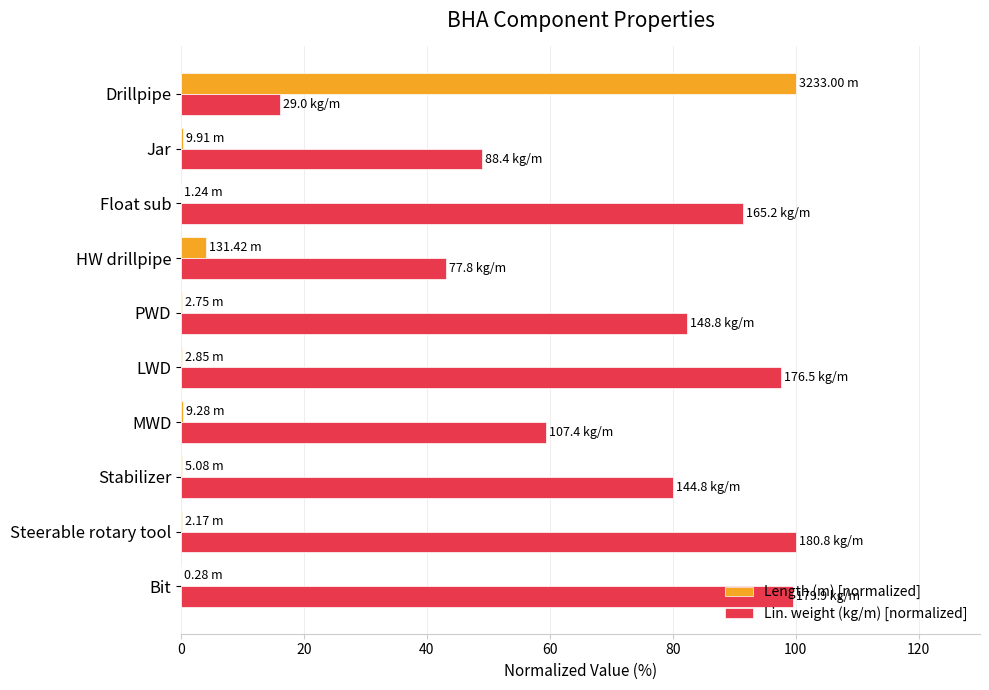

What is the average value of the Lin. weight (kg/m) [normalized] series?

71.8